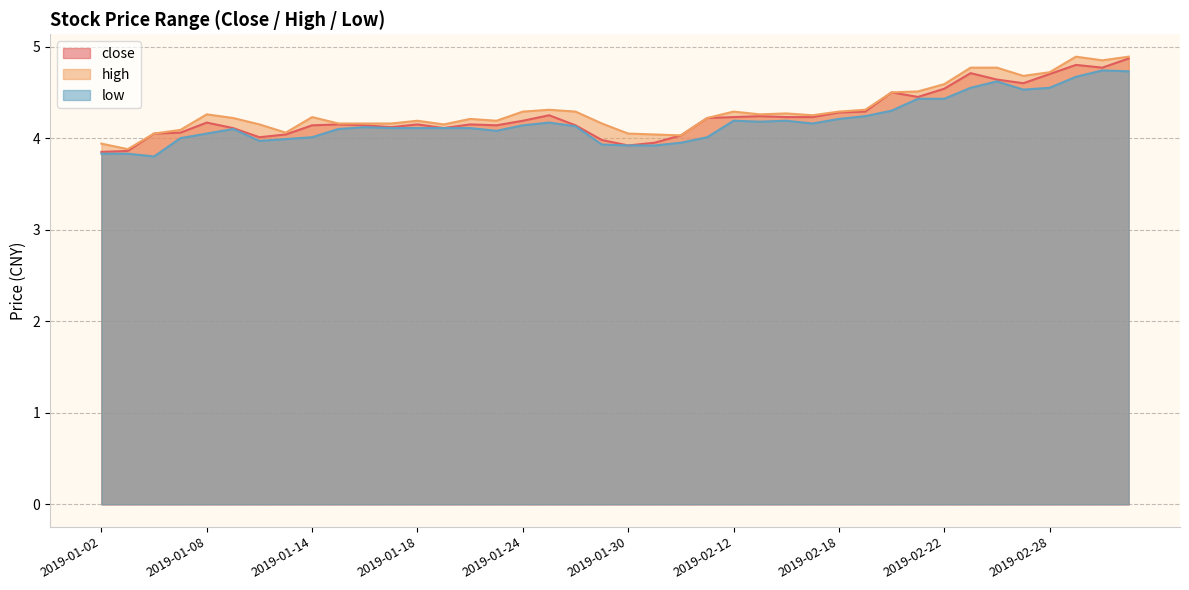

Rank the series at 2019-02-28 from highest to lowest value.

high, close, low